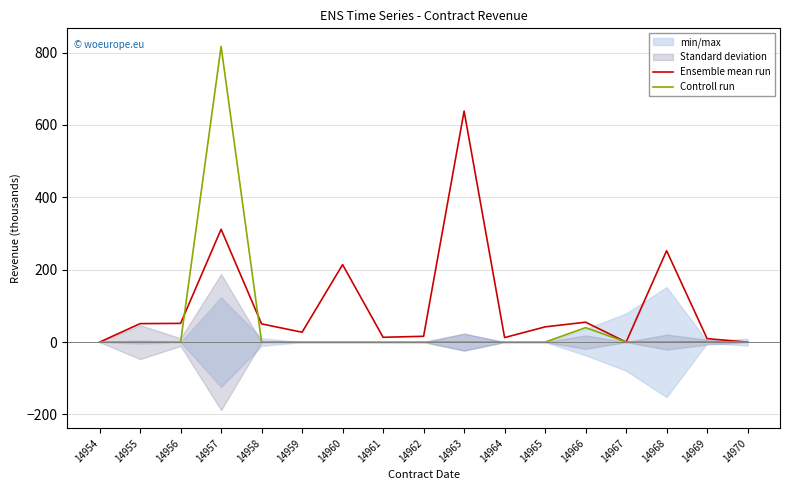

How many interior local peaks does the Controll run series have?

3